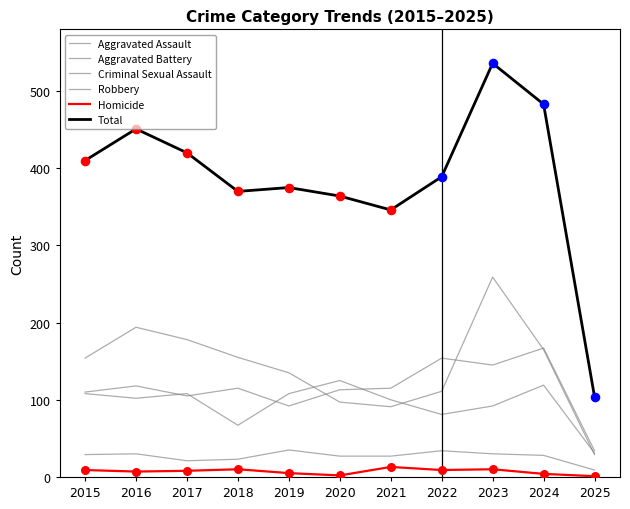

At how many categories does at least one series exceed 493?

1